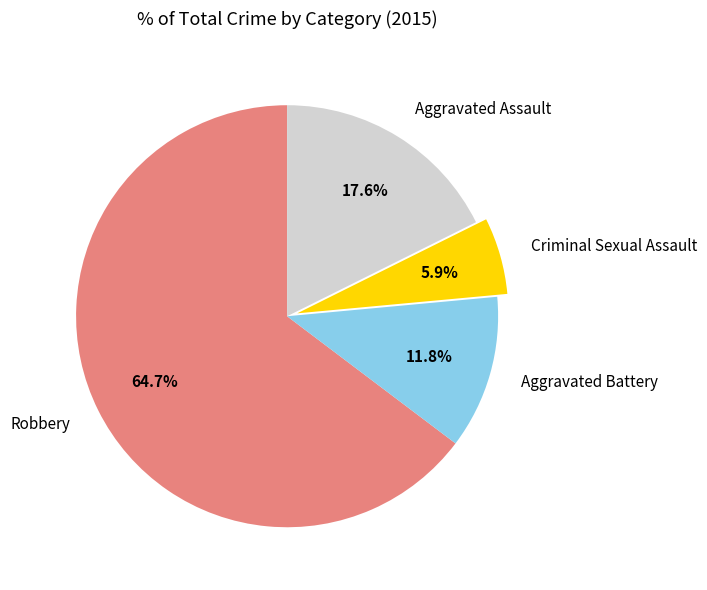

Count the number of slices in the pie.

4